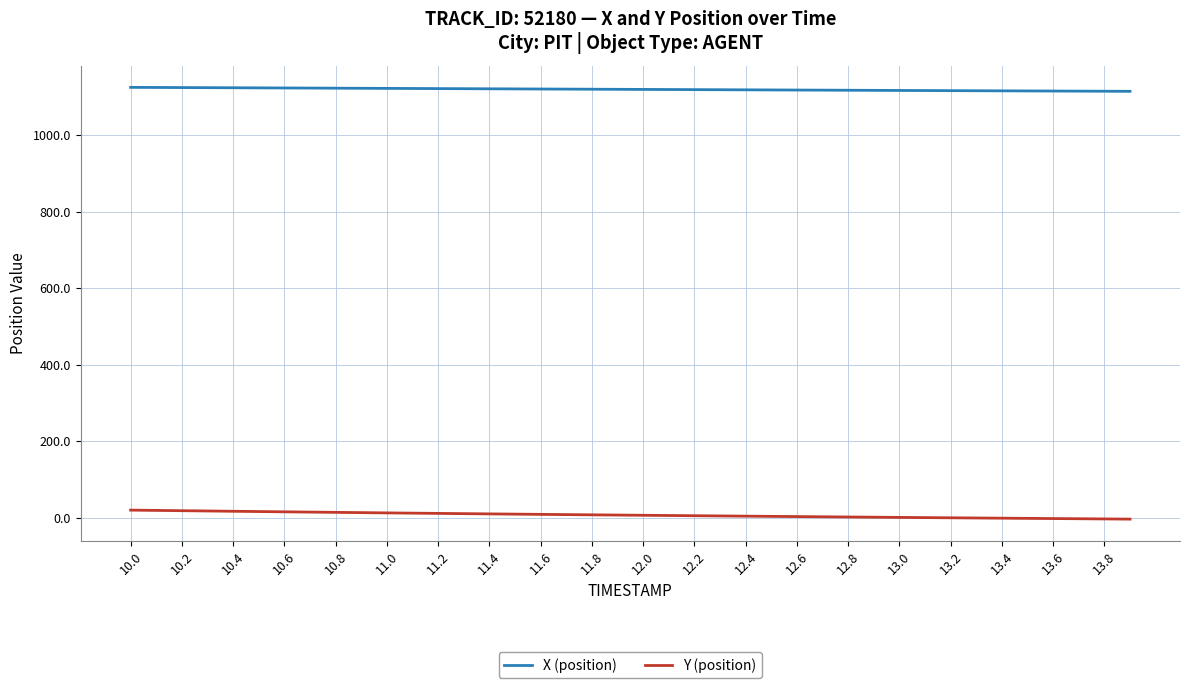

What is the maximum value for X (position)?

1124.7